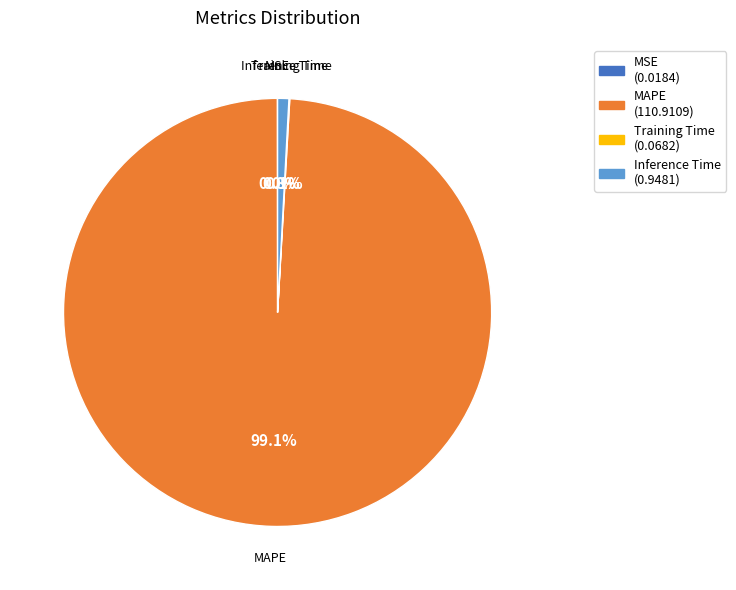

Which slice is the largest?

MAPE (110.9109)